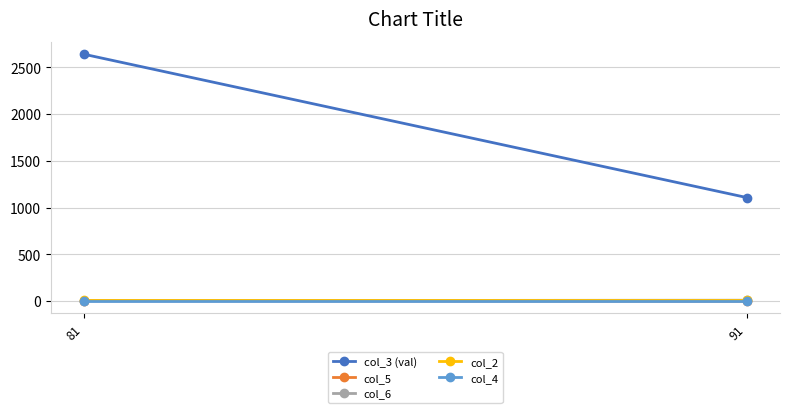

Between 81 and 91, which is larger?

81